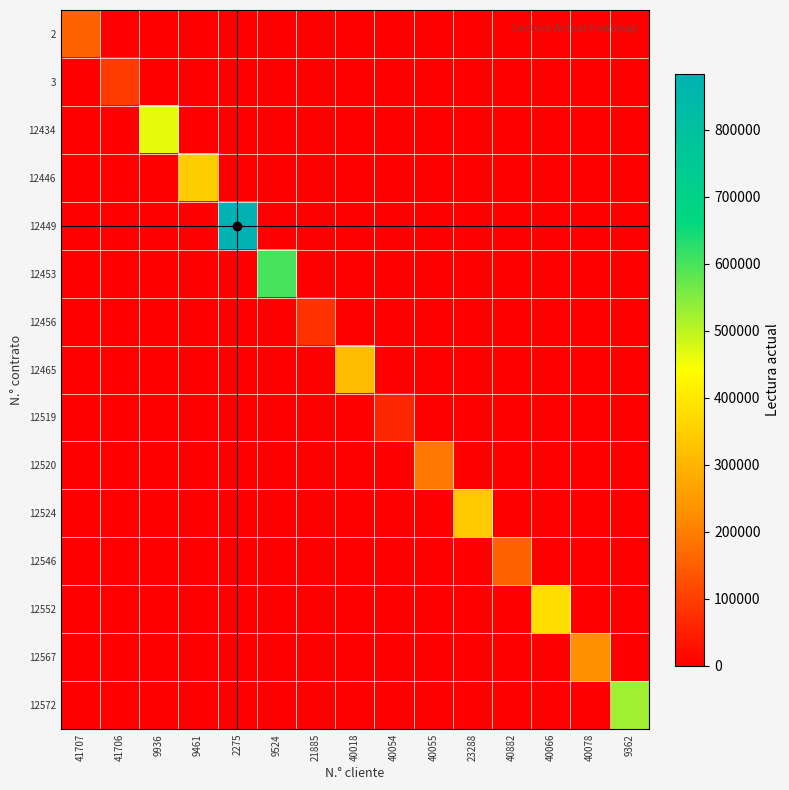

At 9362, list the series in order from largest to smallest.

12572, 2, 3, 12434, 12446, 12449, 12453, 12456, 12465, 12519, 12520, 12524, 12546, 12552, 12567